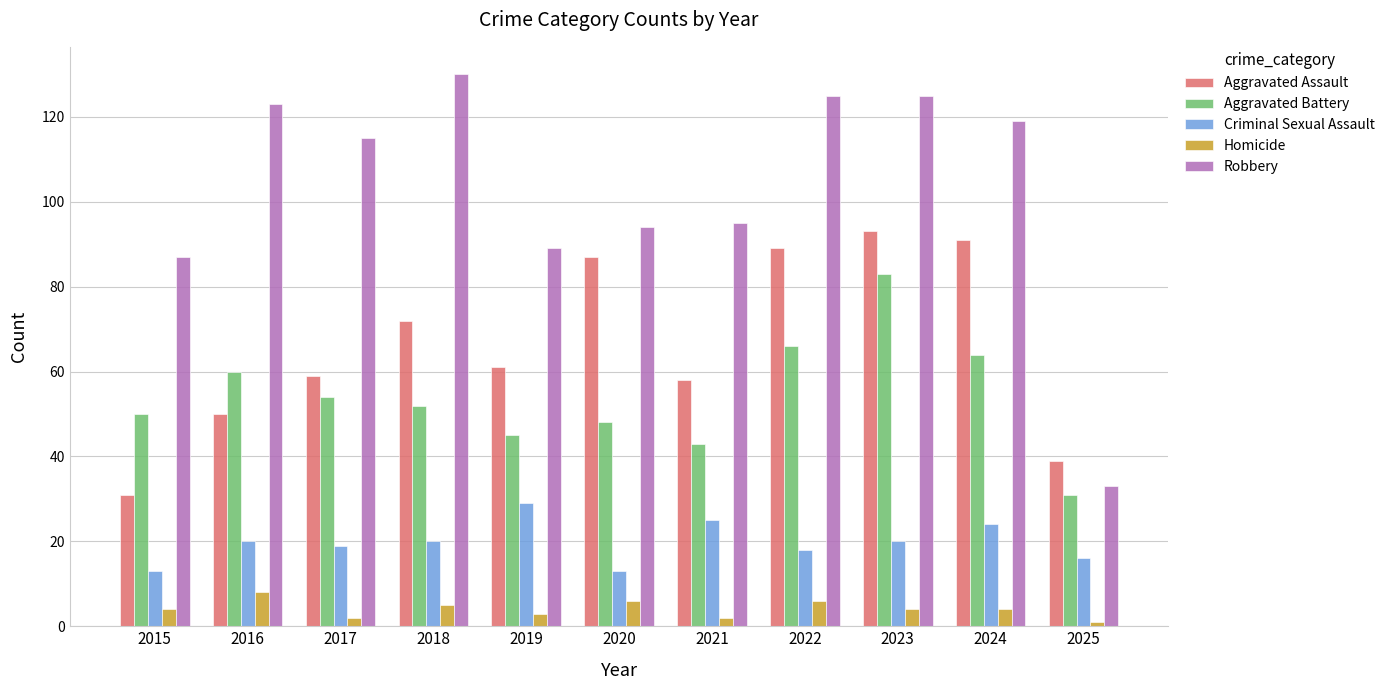

The Criminal Sexual Assault series shows 19 at 2017. True or false?

True